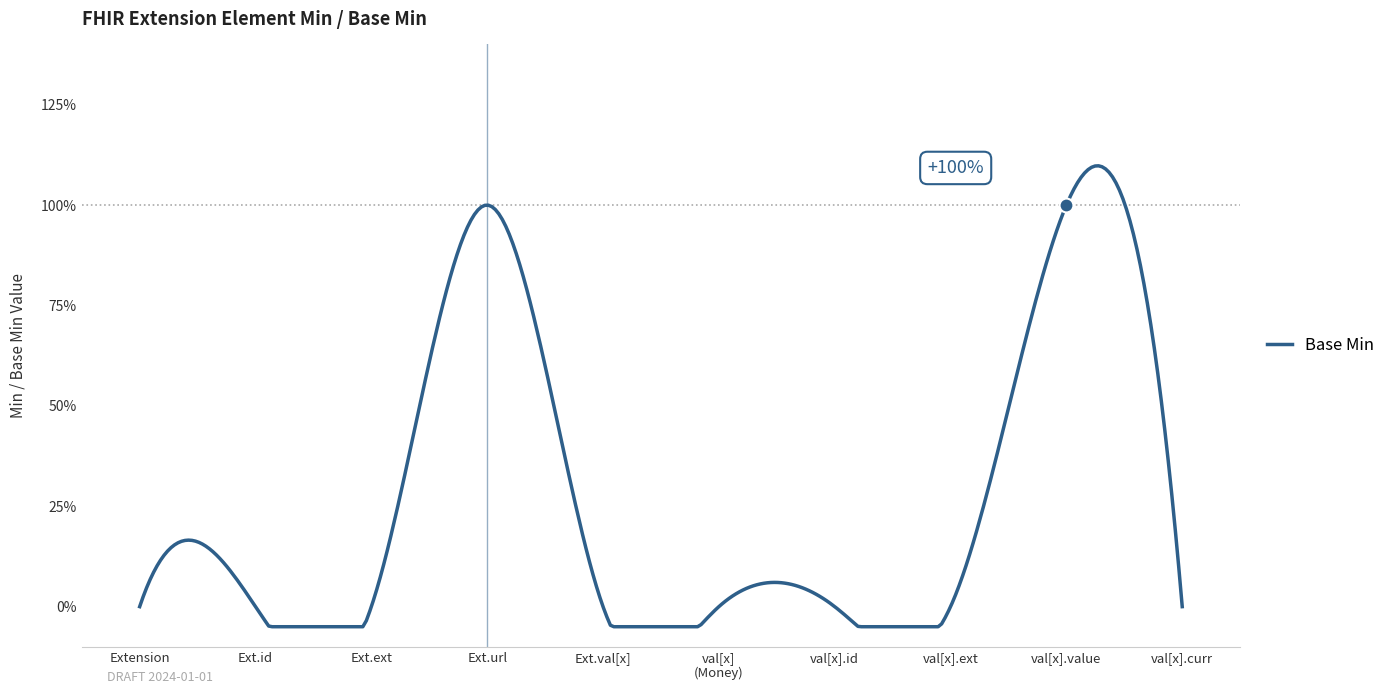

Is this an area chart (filled region under the line)?

No